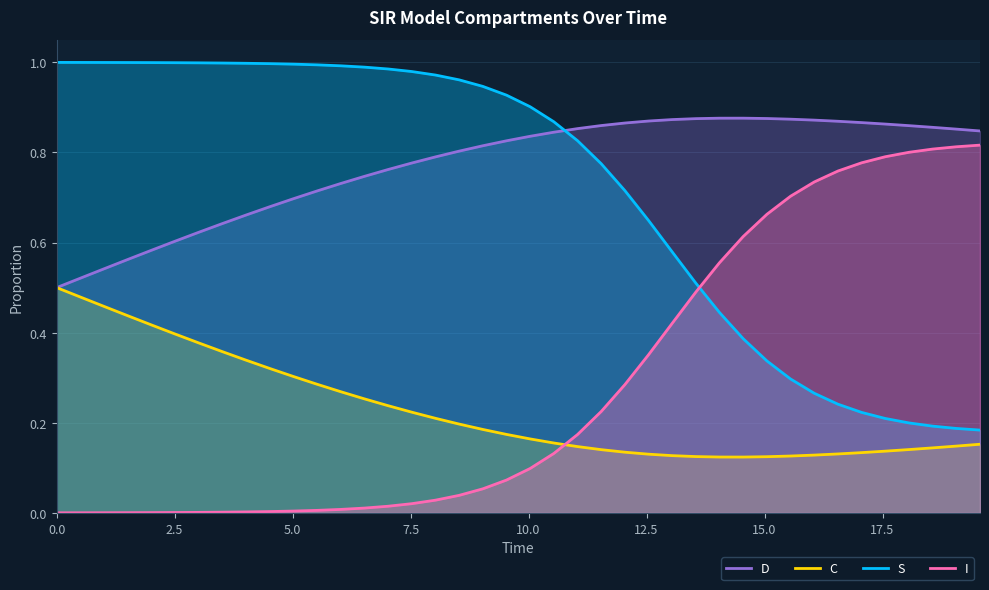

Reading left to right, transcribe all the data shown in this chart.

D: 0.5	0.5	0.5	0.6	0.6	0.6	0.6	0.6	0.7	0.7	0.7	0.7	0.7	0.7	0.8	0.8	0.8	0.8	0.8	0.8	0.8	0.8	0.9	0.9	0.9	0.9	0.9	0.9	0.9	0.9	0.9	0.9	0.9	0.9	0.9	0.9	0.9	0.9	0.9	0.8
C: 0.5	0.5	0.5	0.4	0.4	0.4	0.4	0.4	0.3	0.3	0.3	0.3	0.3	0.3	0.2	0.2	0.2	0.2	0.2	0.2	0.2	0.2	0.1	0.1	0.1	0.1	0.1	0.1	0.1	0.1	0.1	0.1	0.1	0.1	0.1	0.1	0.1	0.1	0.1	0.2
S: 1.0	1.0	1.0	1.0	1.0	1.0	1.0	1.0	1.0	1.0	1.0	1.0	1.0	1.0	1.0	1.0	1.0	1.0	0.9	0.9	0.9	0.9	0.8	0.8	0.7	0.6	0.6	0.5	0.4	0.4	0.3	0.3	0.3	0.2	0.2	0.2	0.2	0.2	0.2	0.2
I: 0.0	0.0	0.0	0.0	0.0	0.0	0.0	0.0	0.0	0.0	0.0	0.0	0.0	0.0	0.0	0.0	0.0	0.0	0.1	0.1	0.1	0.1	0.2	0.2	0.3	0.4	0.4	0.5	0.6	0.6	0.7	0.7	0.7	0.8	0.8	0.8	0.8	0.8	0.8	0.8